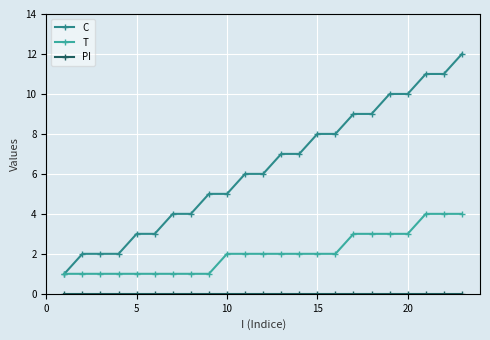

Which series has the largest total across all categories?

C